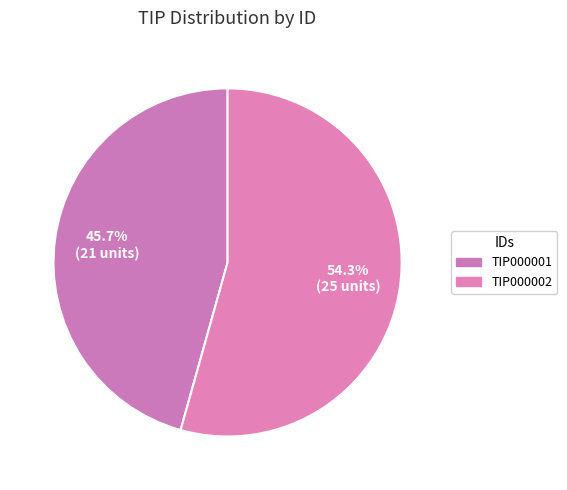

What percentage is the TIP000002 slice, to the nearest percent?

54%